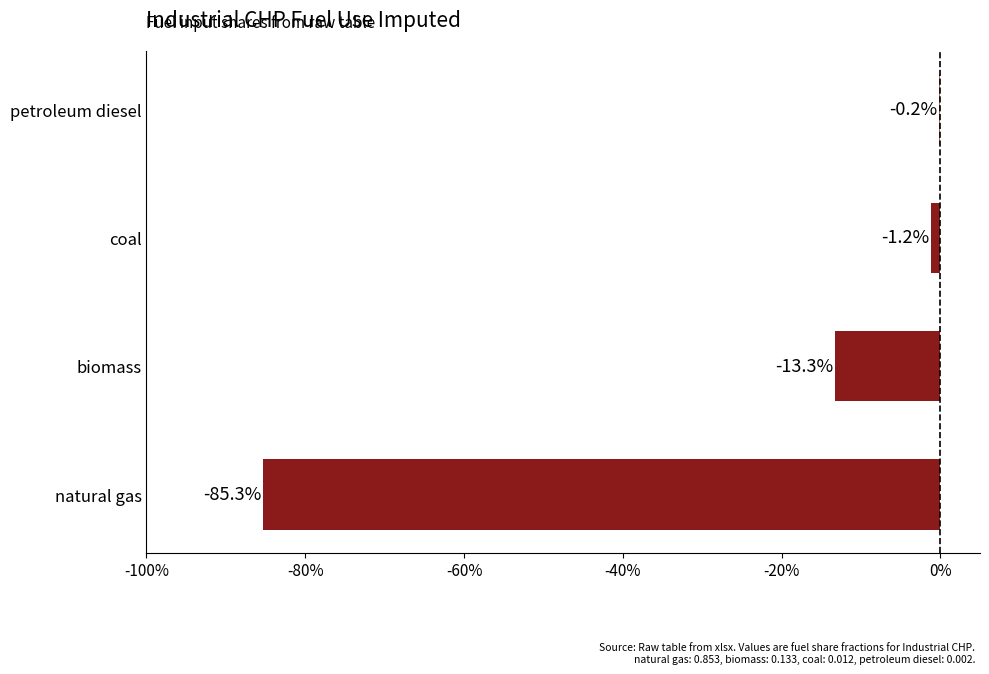

Are the bars grouped side by side (vs. stacked)?

No